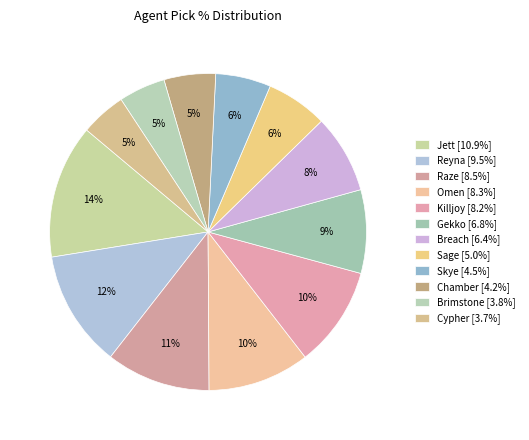

To the nearest percent, what is the difference between the Omen and Chamber slice percentages?

5%